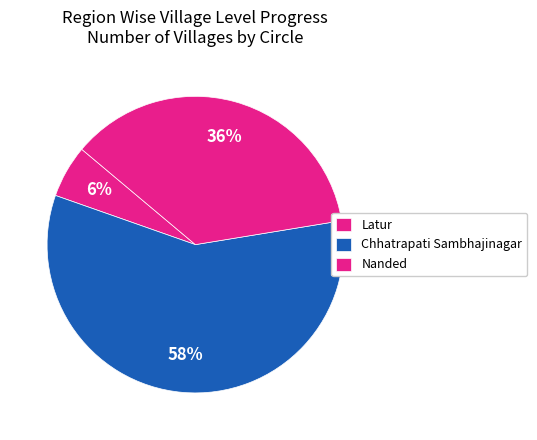

Is it true that Latur is 1% of the pie?

False